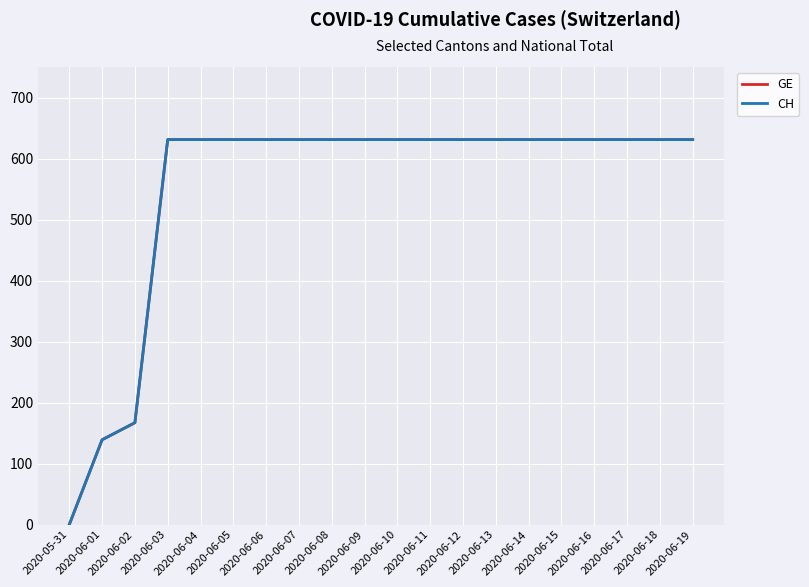

What is the difference between the maximum and minimum values in the GE series?

631